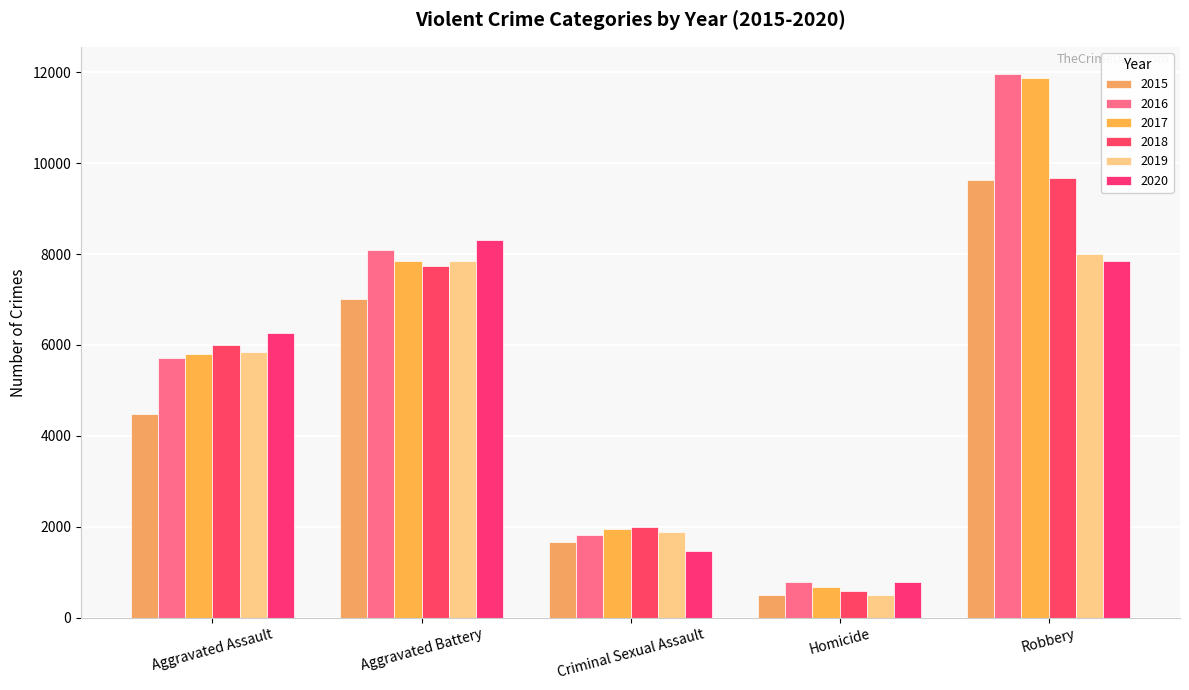

Reading left to right, what are all the values shown in this chart?

2015: 4480	7018	1673	496	9638
2016: 5712	8085	1821	786	11960
2017: 5793	7845	1953	672	11880
2018: 6001	7734	1987	589	9680
2019: 5841	7857	1883	498	7994
2020: 6263	8319	1459	787	7855